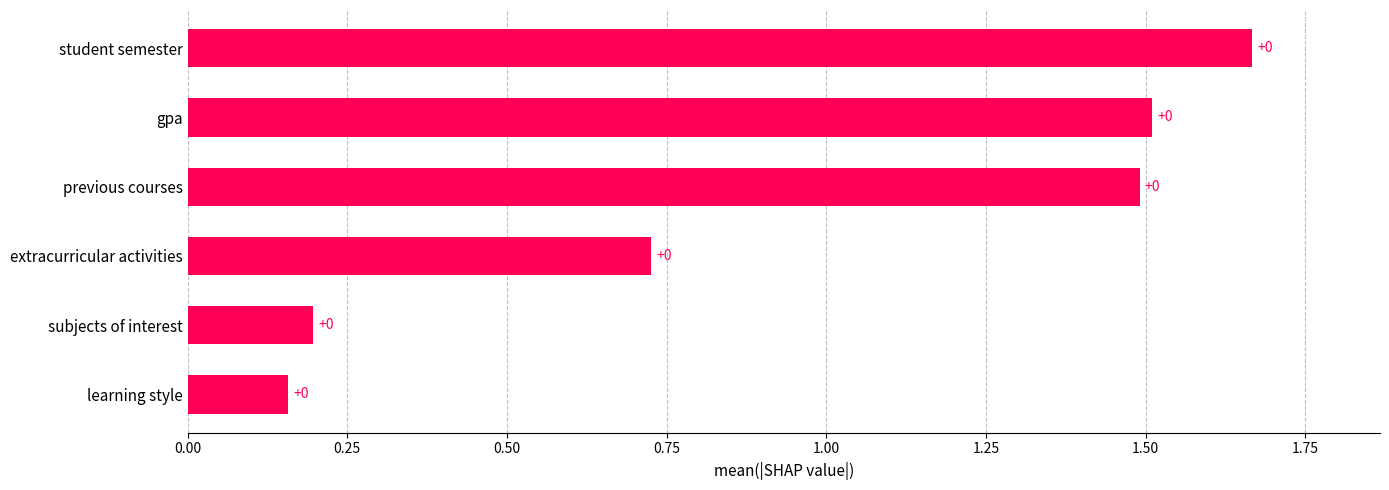

Does the chart contain any negative values?

No